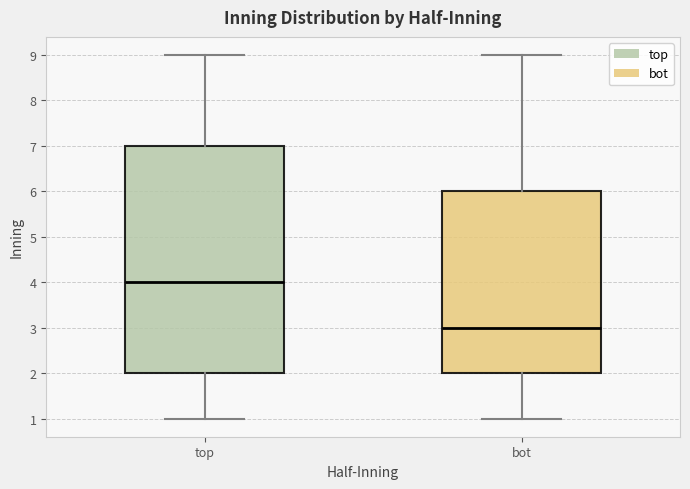

Reading left to right, read every box against the y-axis: the position of its median line, the range the box covers, and the ends of its whiskers. The values are not printed on the chart, so give them approximately, as read against the axis.

top: median 4, box 2 to 7, whiskers 1 to 9
bot: median 3, box 2 to 6, whiskers 1 to 9